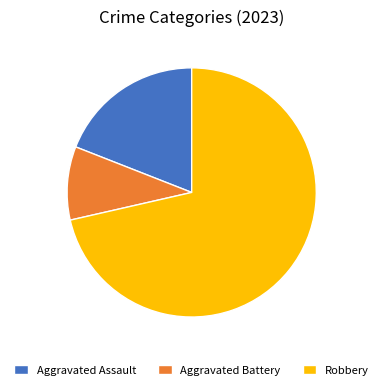

Which has a higher value, Robbery or Aggravated Assault?

Robbery